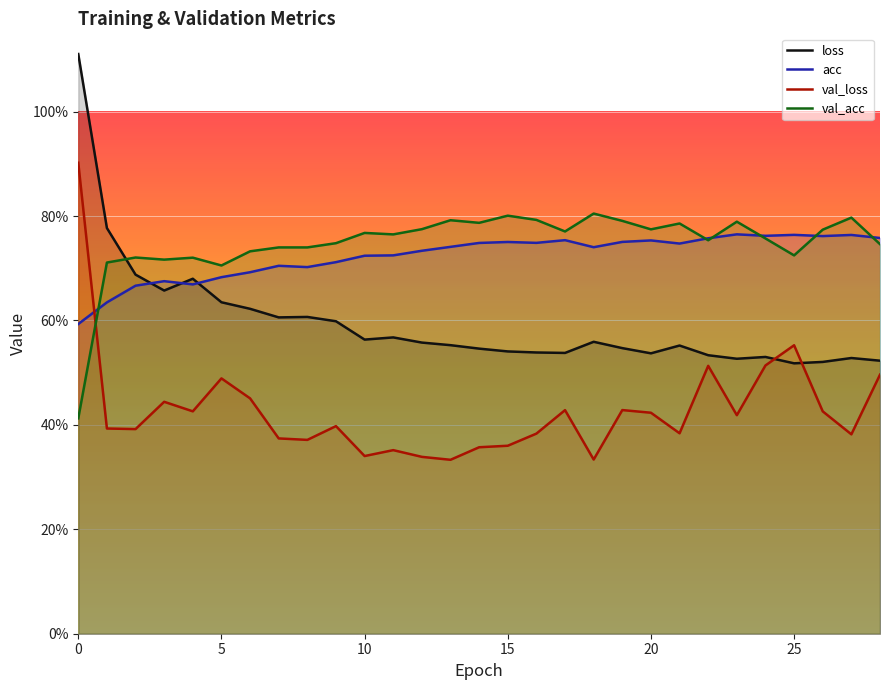

At how many categories does at least one series exceed 0?

29